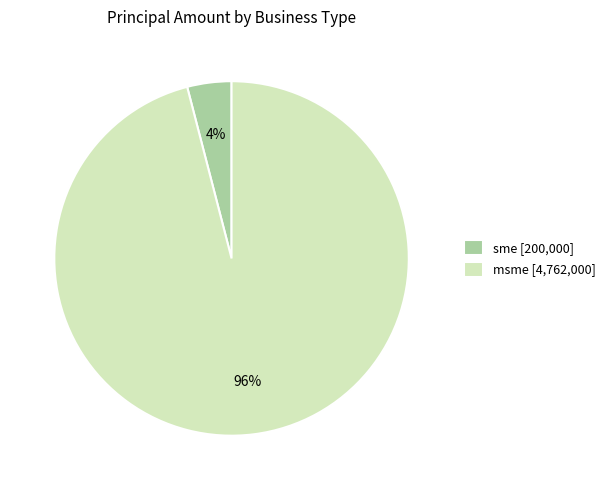

True or false: sme [200,000] accounts for 4% of the total.

True